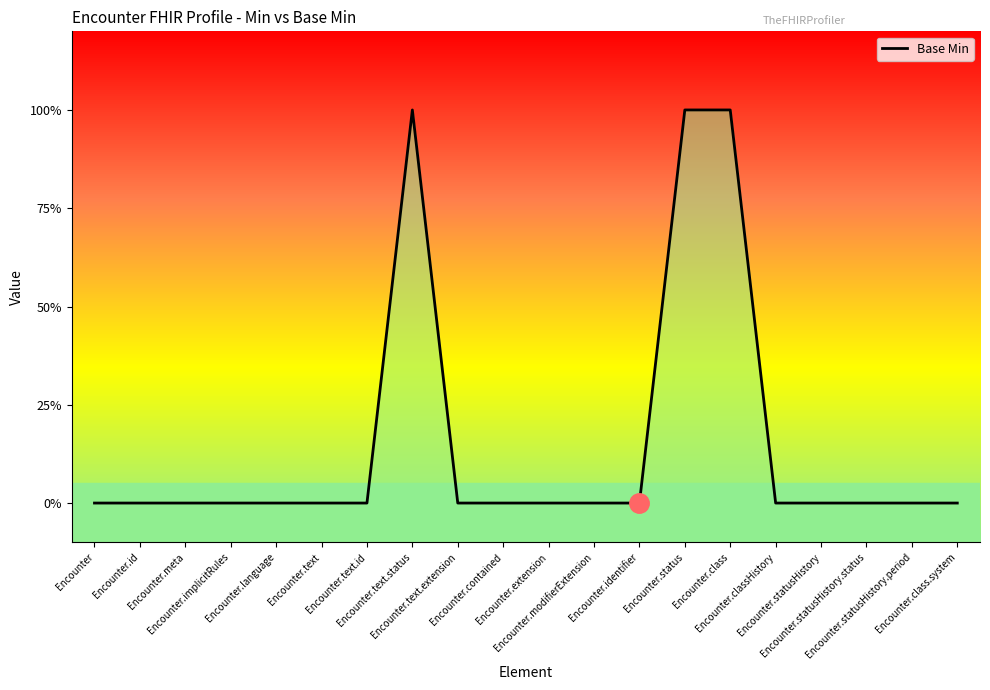

Does the chart display data point markers on the line(s)?

No